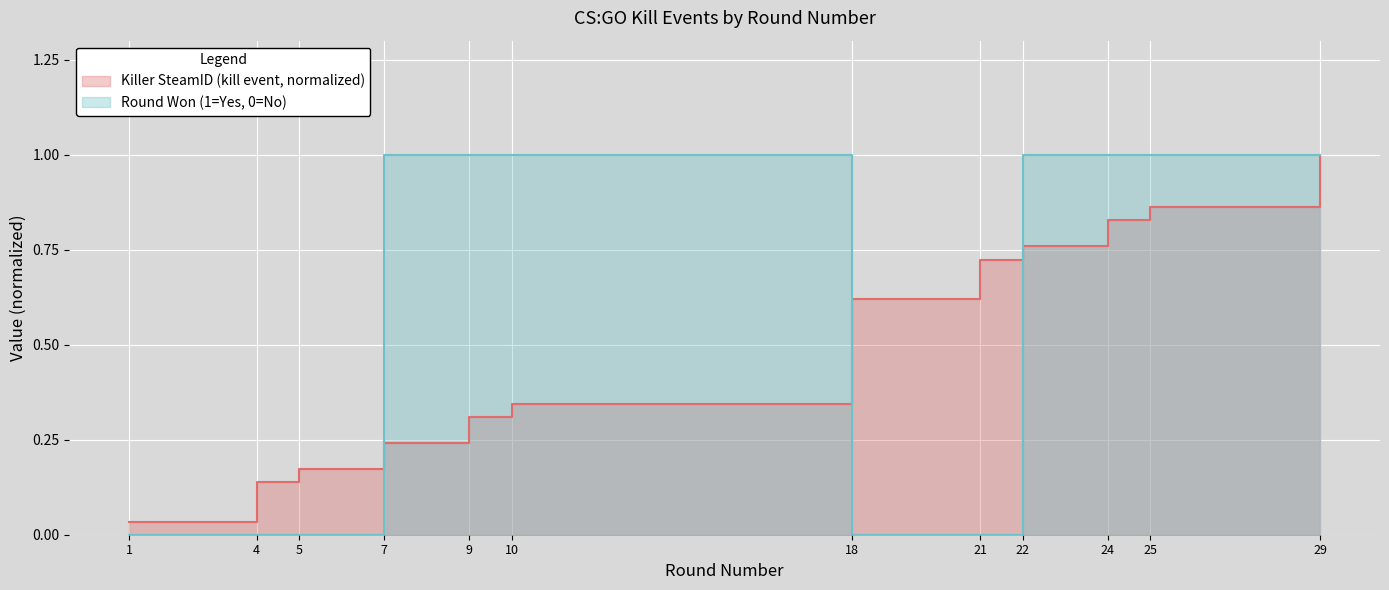

The Kills per Round (cumulative) series shows 0.8 at 24. True or false?

True